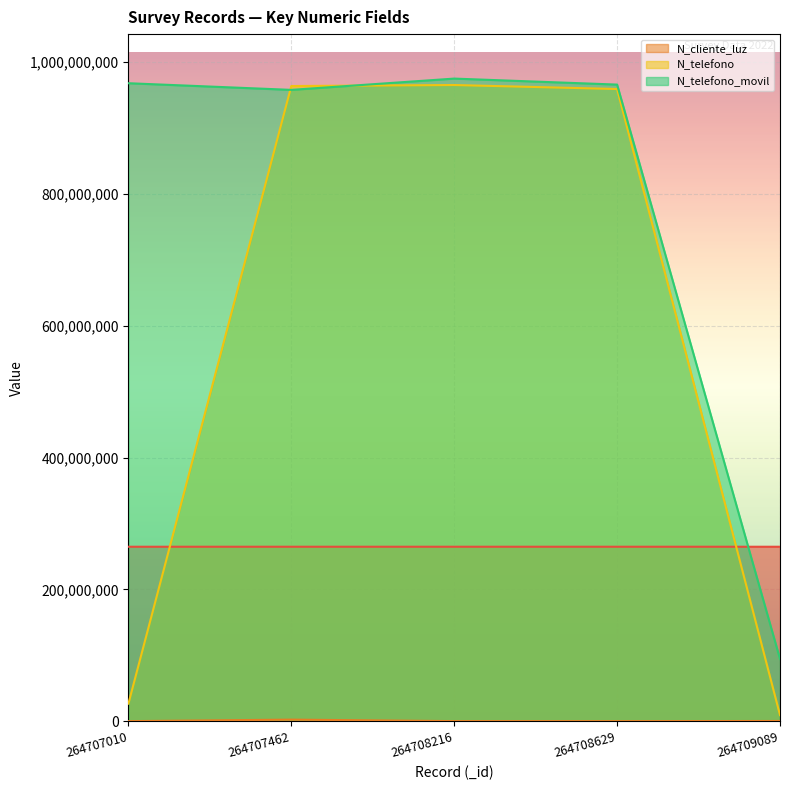

What is the highest value of the N_telefono series?

964782014